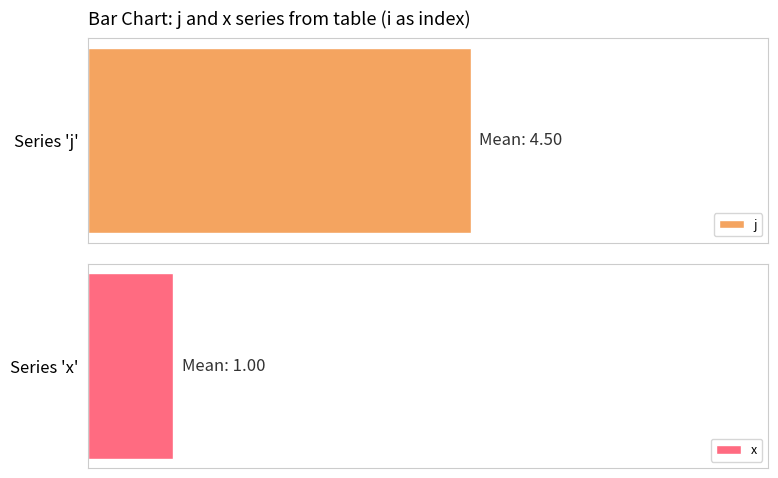

The value of x at 4 is 2. True or false?

False